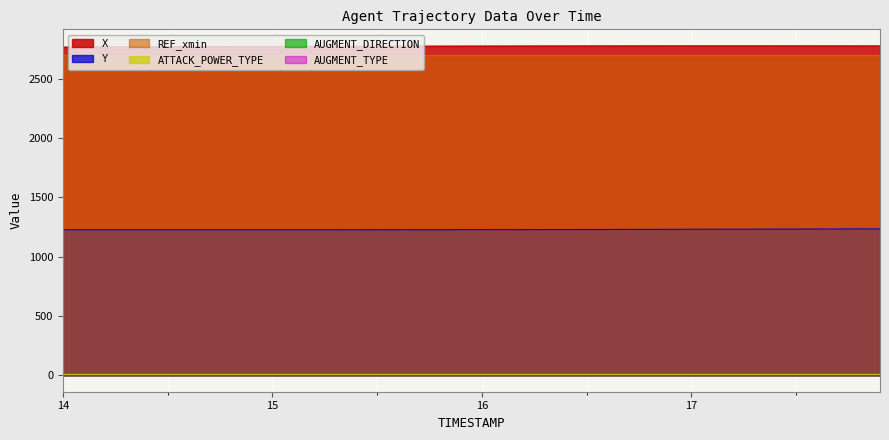

True or false: X and REF_xmin cross at least once.

False